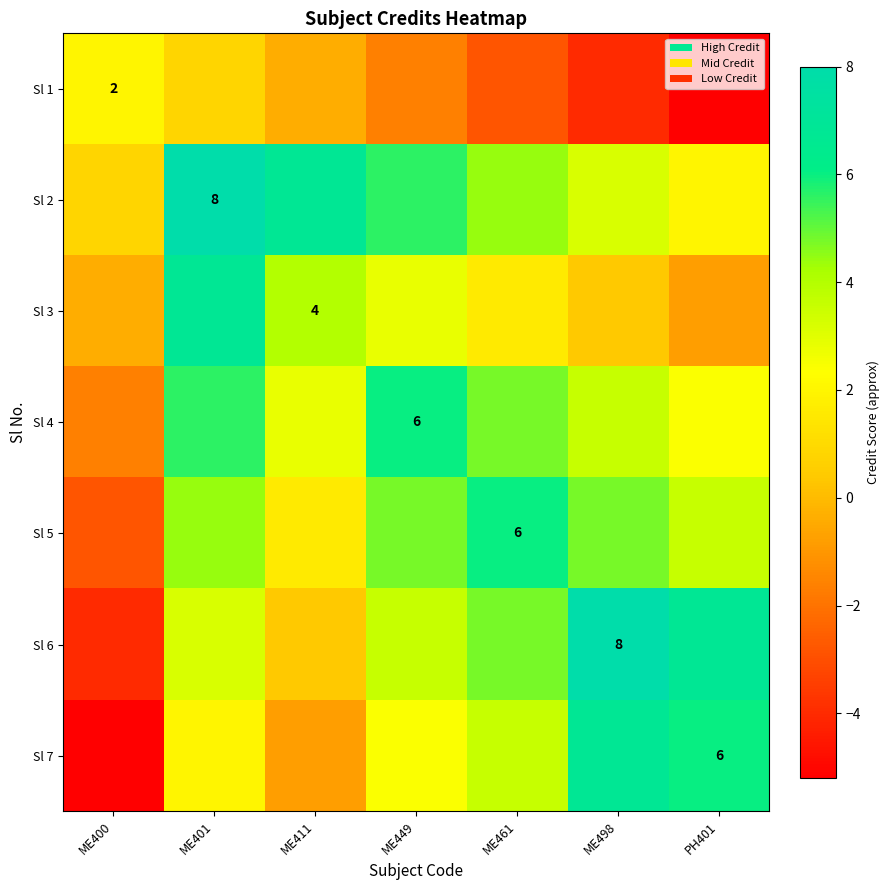

The value of Sl 7 at ME498 is 12.0. True or false?

False